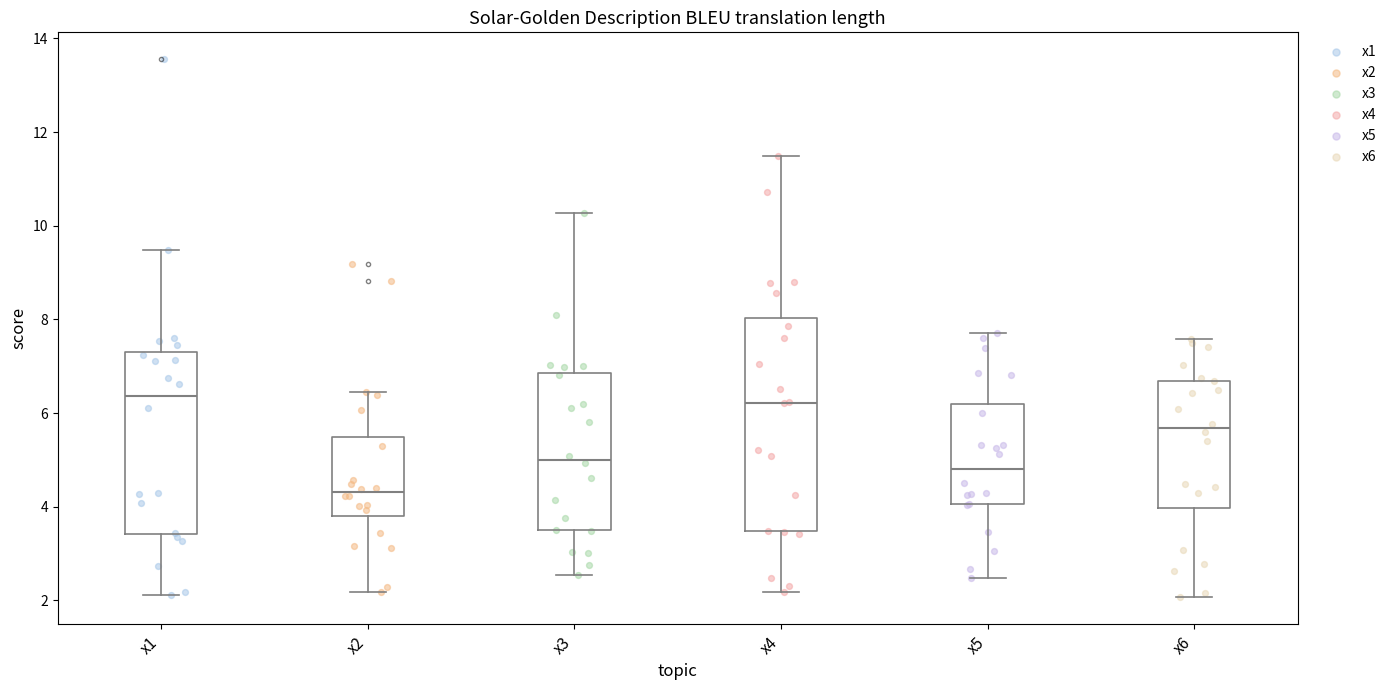

Reading left to right, transcribe this box plot: for each box, give where its median line is, the range the box spans, and where its two whiskers end, as read against the y-axis. The values are not printed on the chart, so give them approximately, as read against the axis.

x1: median 6.4, box 3.4 to 7.4, whiskers 2.2 to 9.4
x2: median 4.4, box 3.8 to 5.4, whiskers 2.2 to 6.4
x3: median 5.0, box 3.6 to 6.8, whiskers 2.6 to 10.2
x4: median 6.2, box 3.4 to 8.0, whiskers 2.2 to 11.4
x5: median 4.8, box 4.0 to 6.2, whiskers 2.4 to 7.8
x6: median 5.6, box 4.0 to 6.6, whiskers 2.0 to 7.6